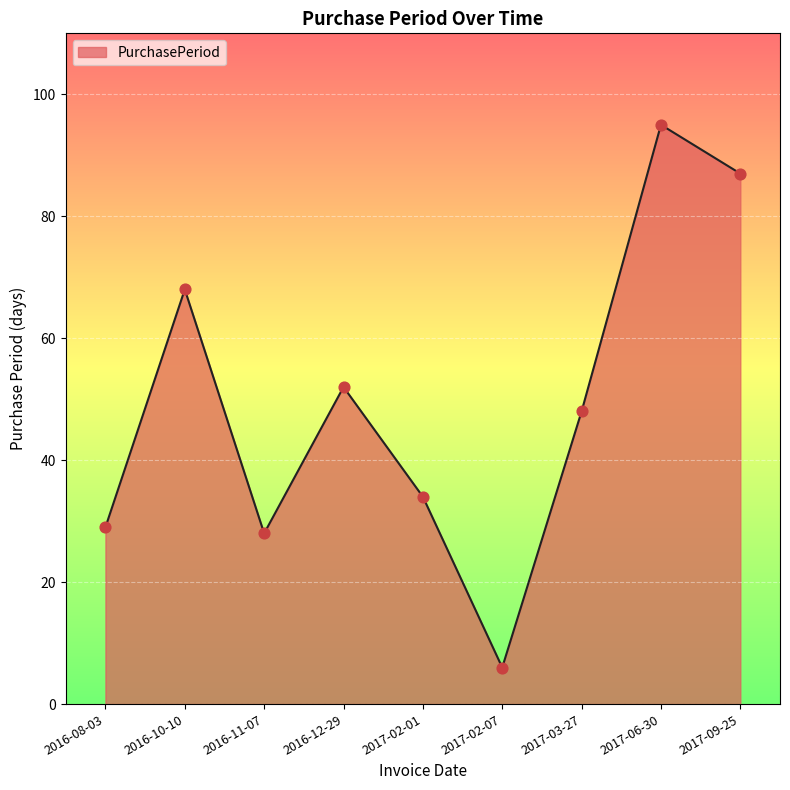

What is the change in value from 2016-08-03 to 2016-12-29?

+23